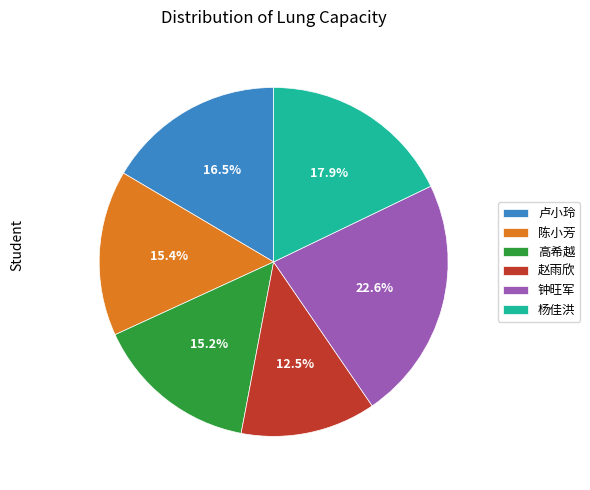

Approximately how many times larger is the value at 杨佳洪 compared to 卢小玲?

1.1